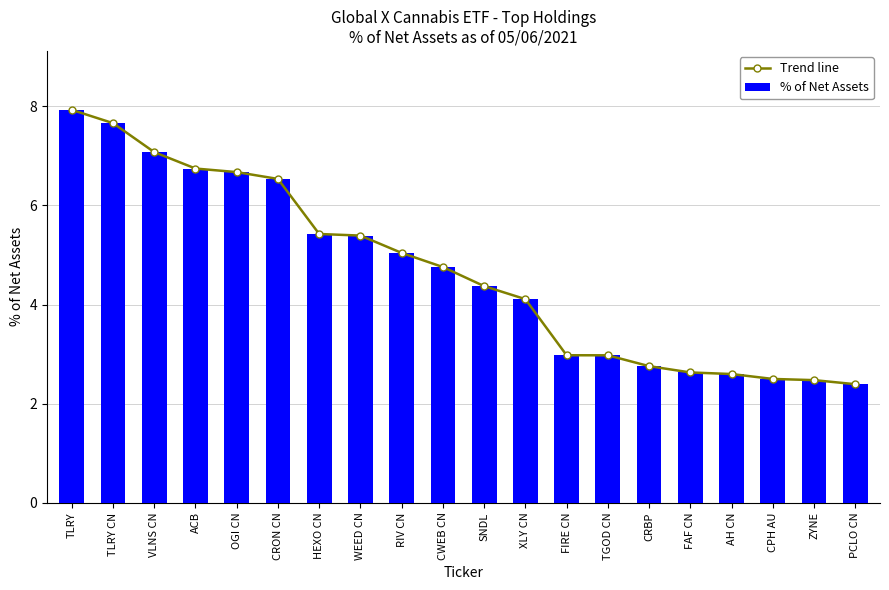

At which label does Trend line reach its peak?

TLRY